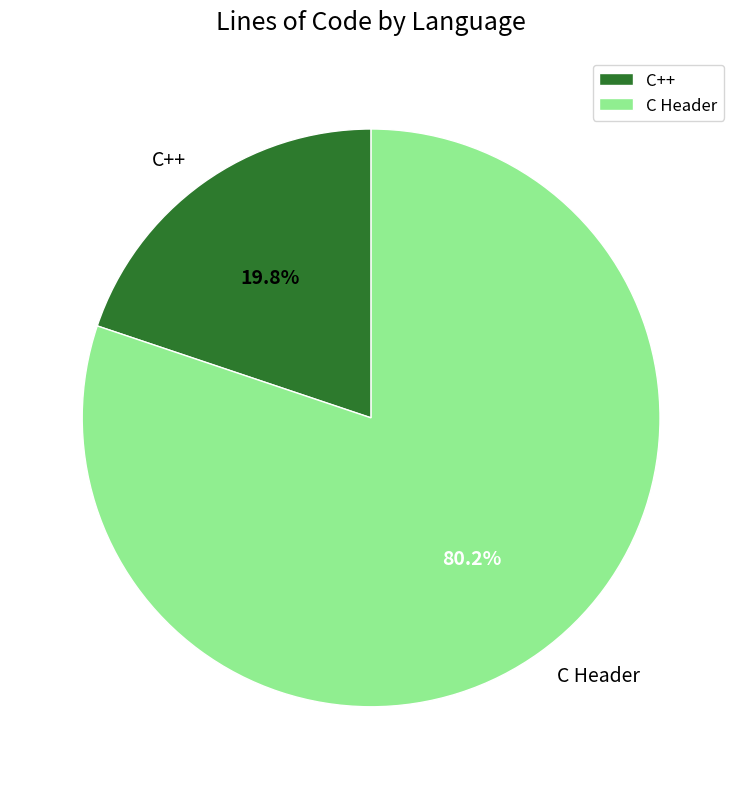

Does any single category account for the majority?

Yes